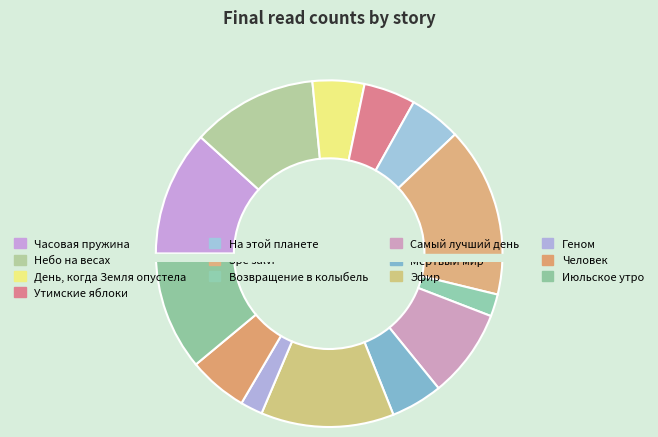

How much of the chart is everything except Утимские яблоки?

95.2%